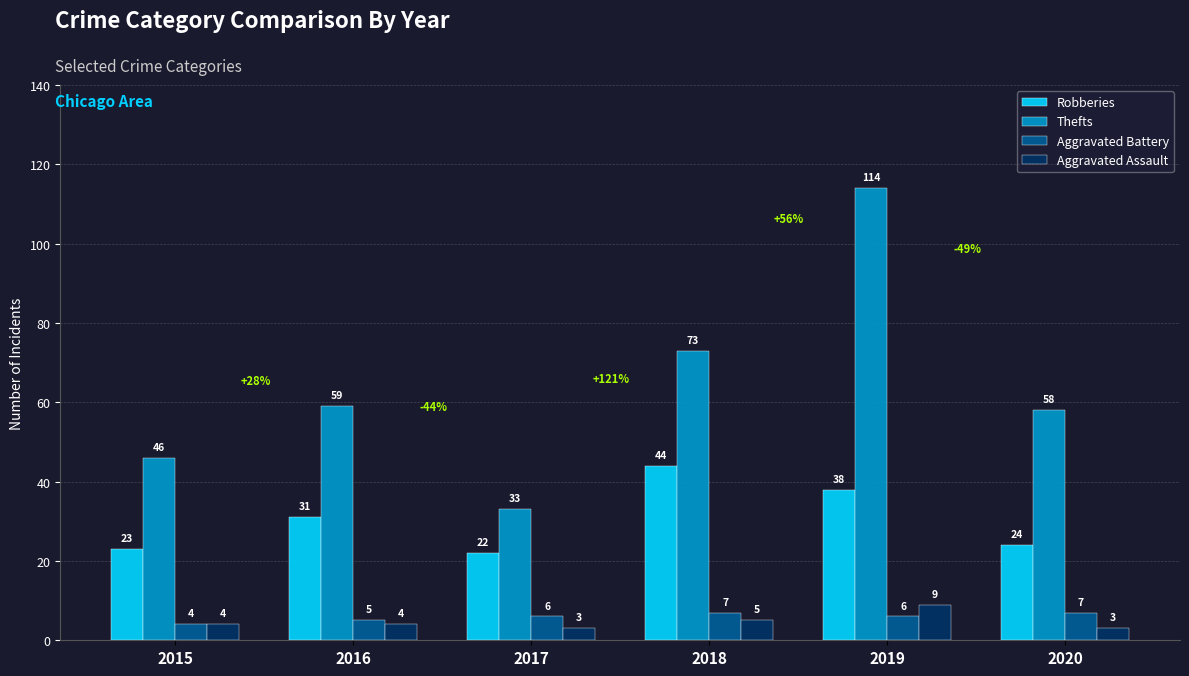

What is the greatest value displayed?

114